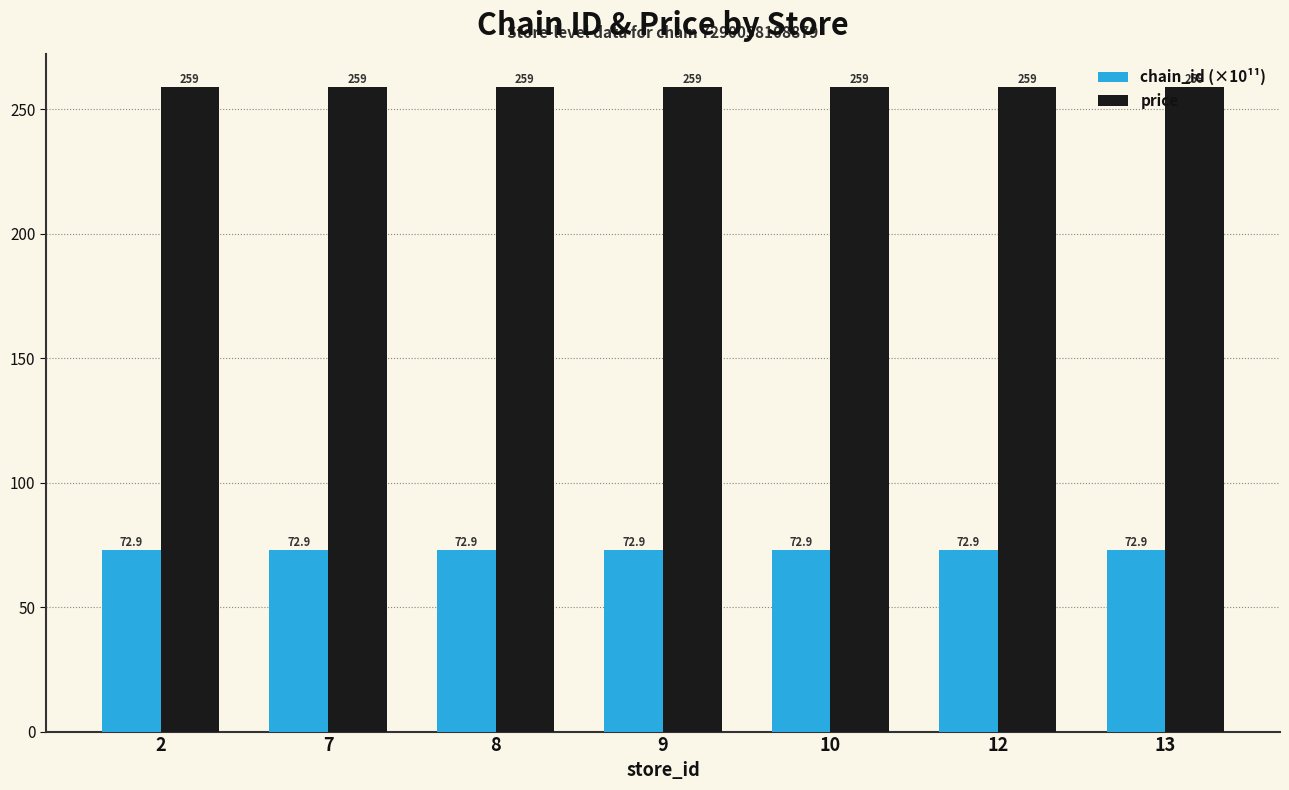

True or false: price has a value of 389.3 at 2.

False